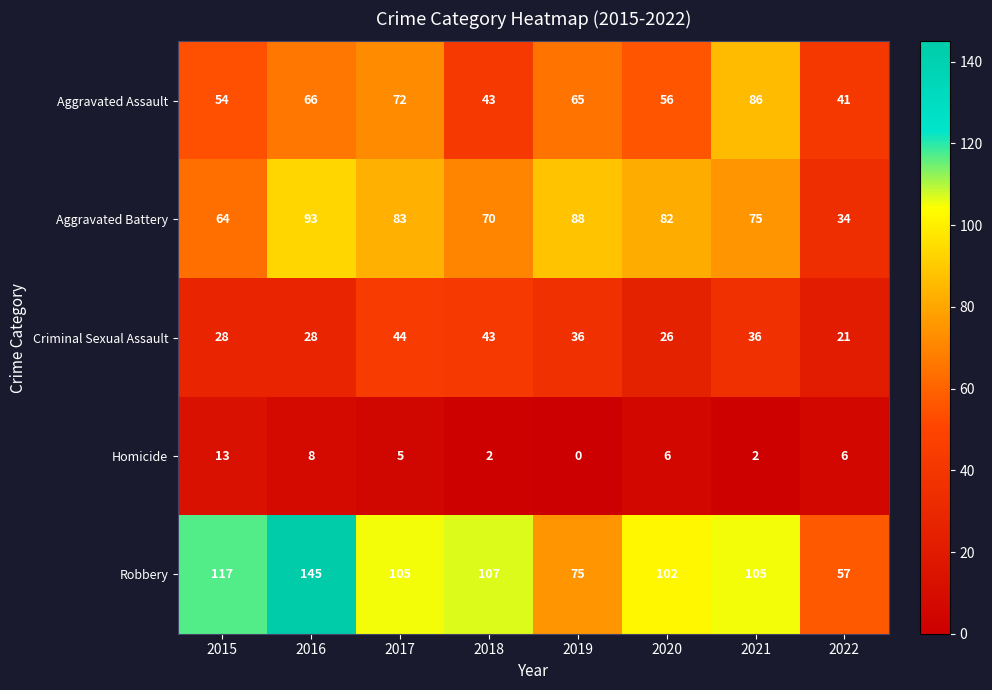

Which category has the highest value in the Aggravated Assault series?

2021